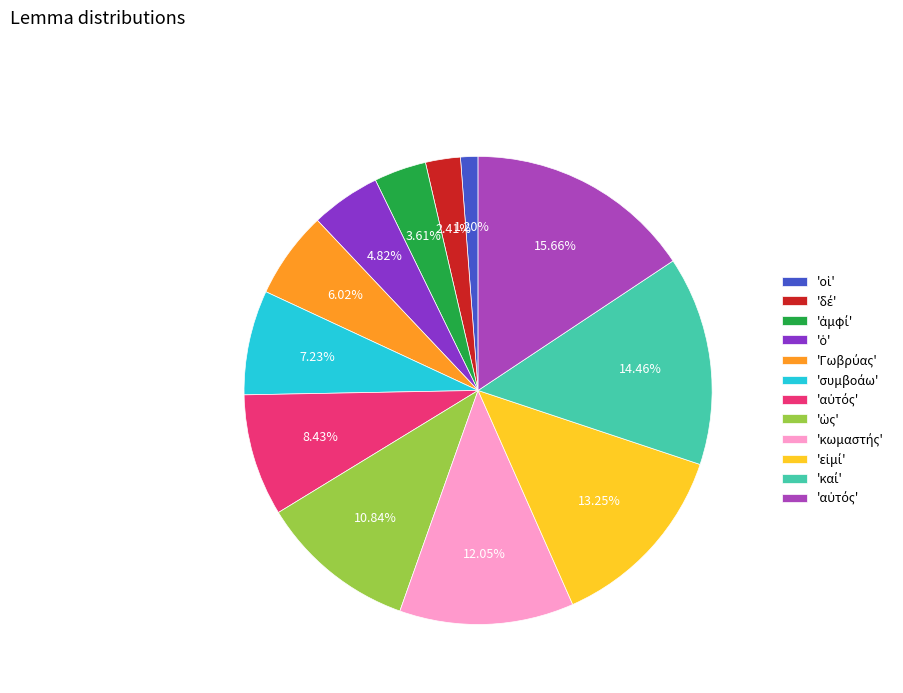

Is there a majority slice in this chart?

No